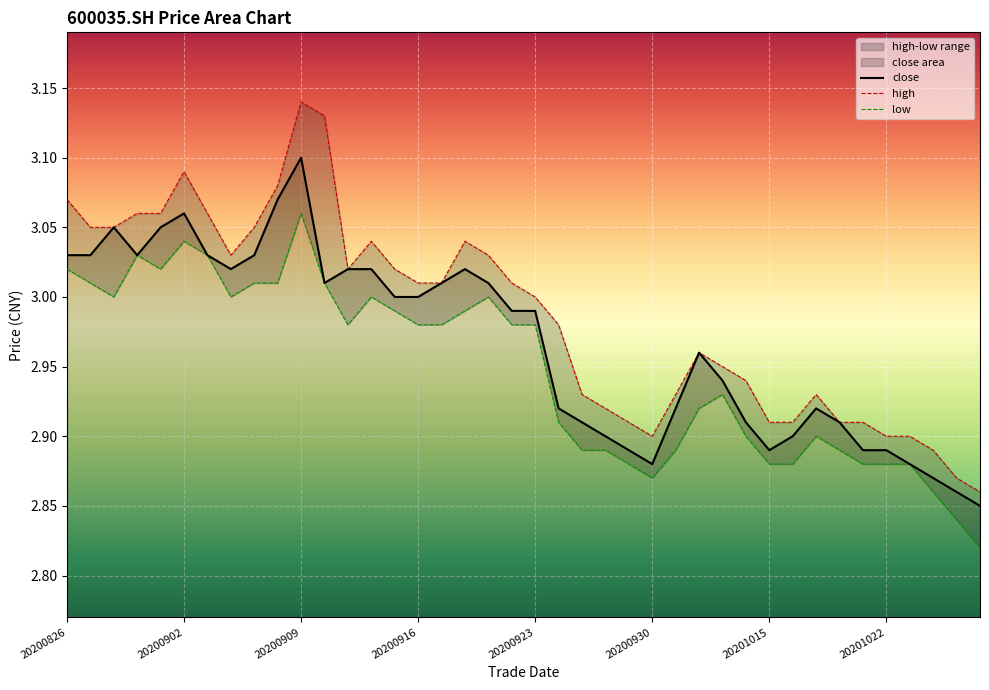

Between 31 and 26, which is larger?

26